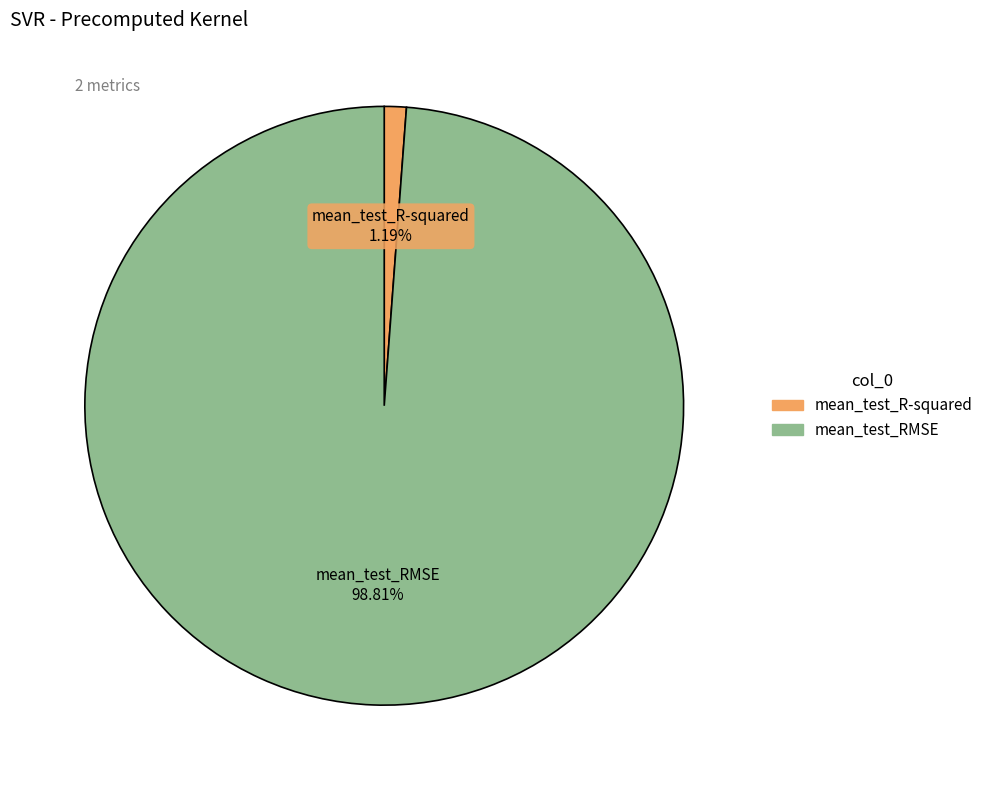

Which has a higher value, mean_test_R-squared or mean_test_RMSE?

mean_test_RMSE